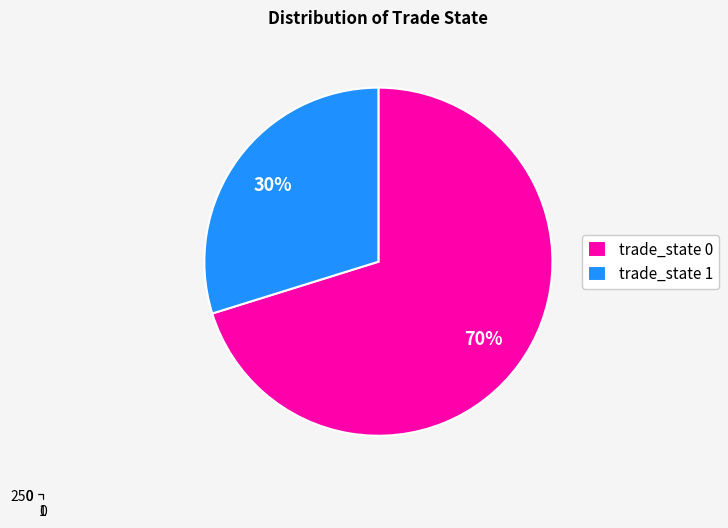

To the nearest percent, what is the combined percentage of 0 and 1?

100%